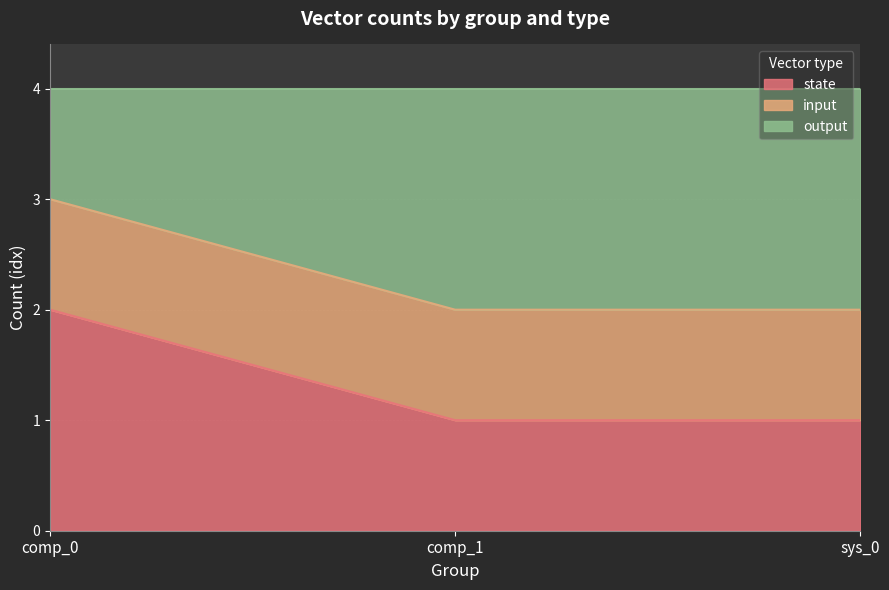

Which series changed the most between comp_0 and sys_0?

state